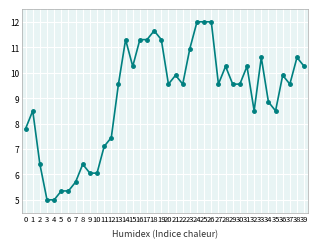

Is this an area chart (filled region under the line)?

No